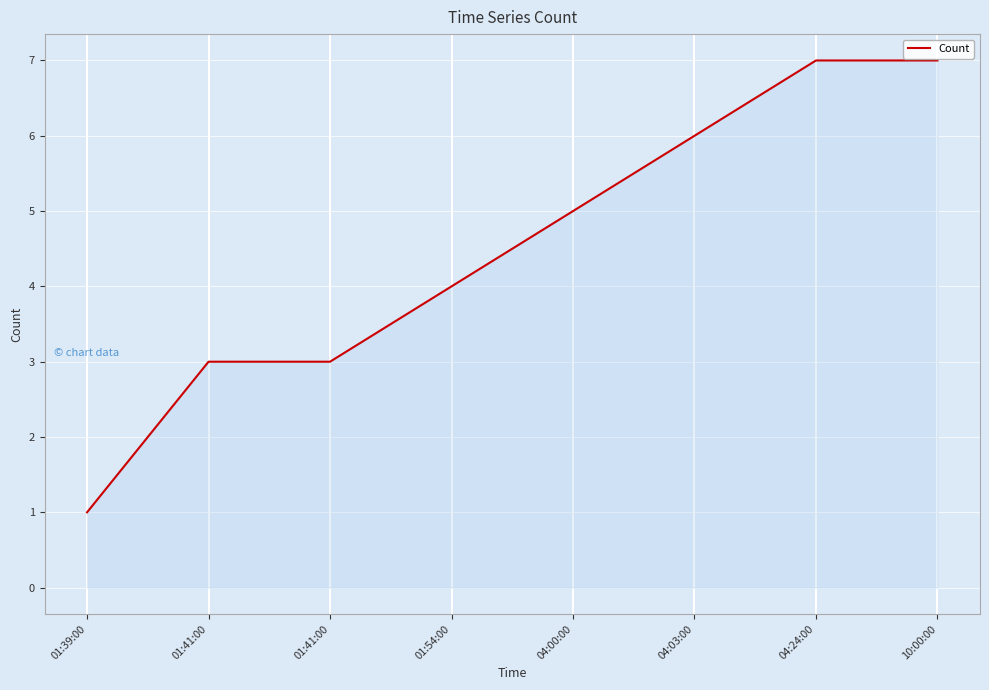

How many values are between 3 and 7?

7